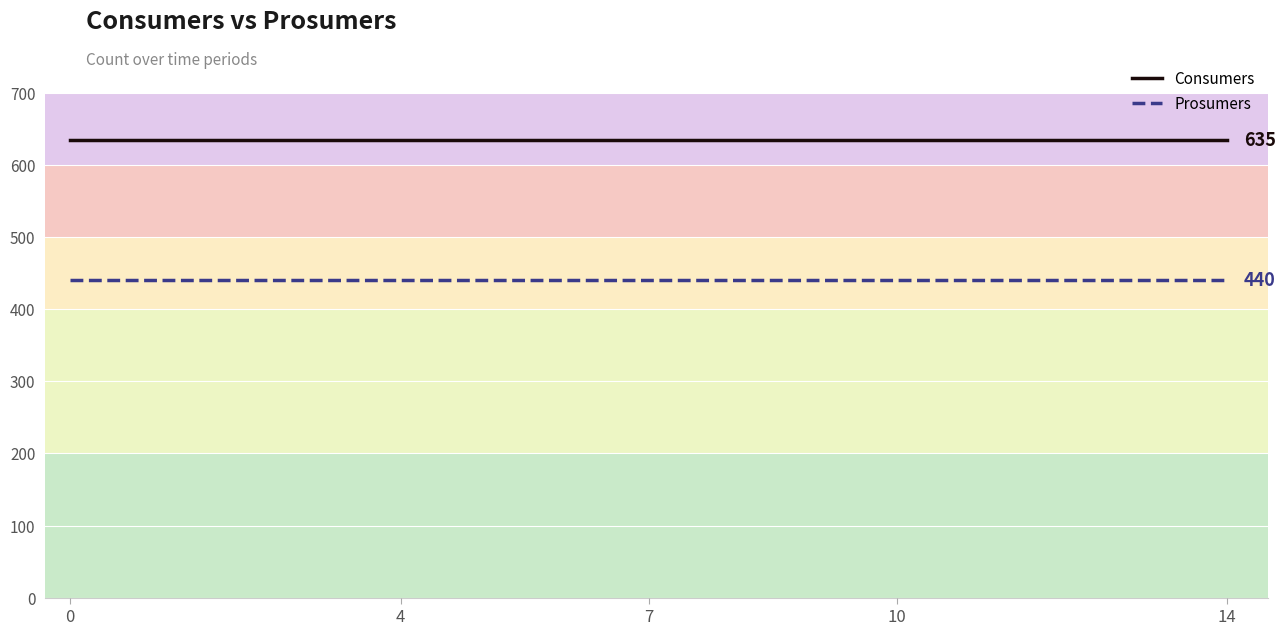

What is the minimum value shown in the chart?

440